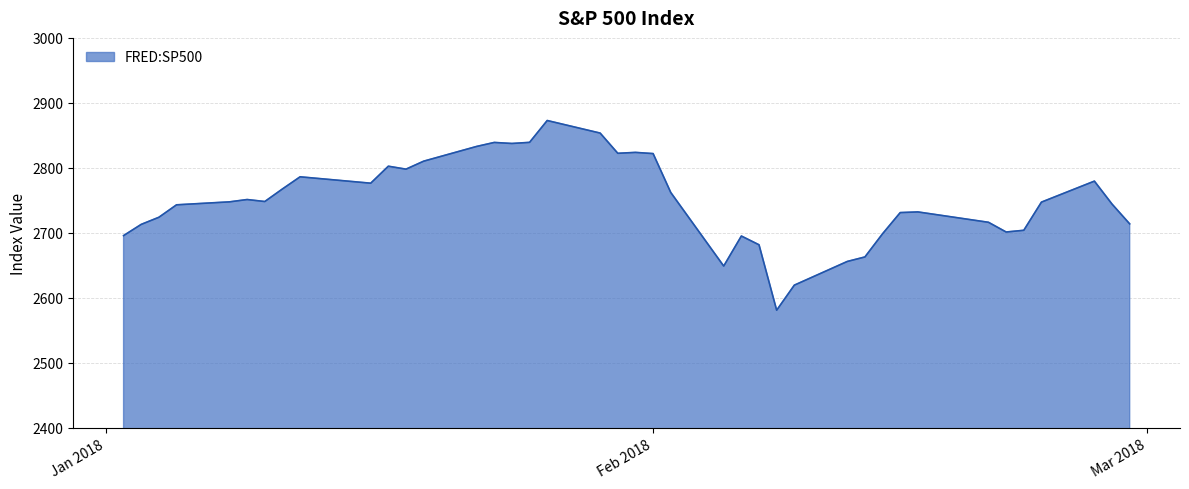

What is the greatest value displayed?

2872.9